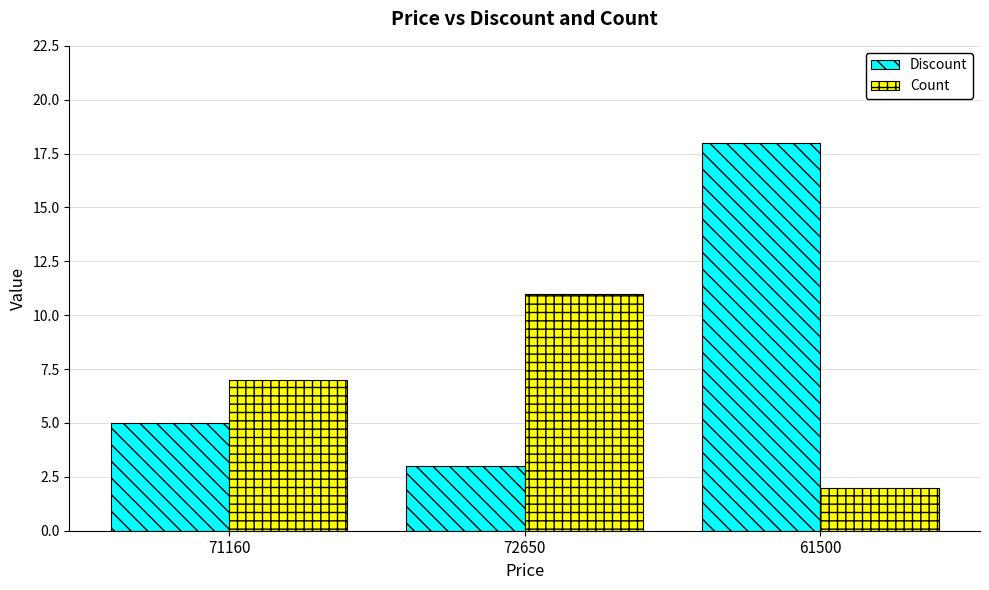

What is the difference between the highest and lowest values at 71160?

2